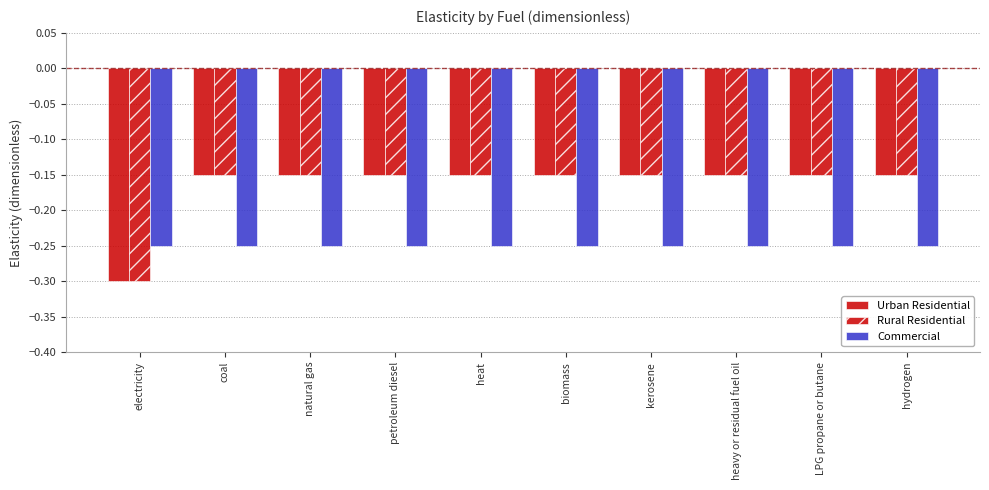

Is it true that Commercial equals -0.2 at LPG propane or butane?

True